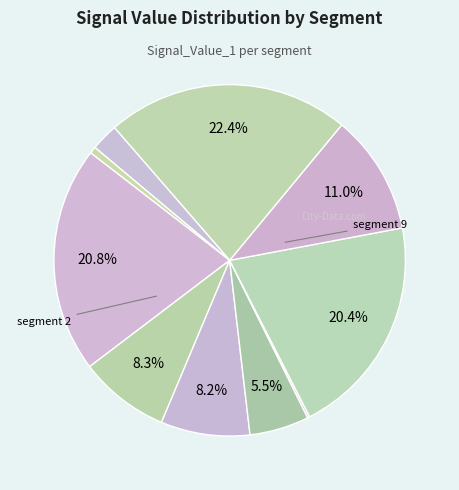

Which category has the smallest portion of the pie?

signal segment 6